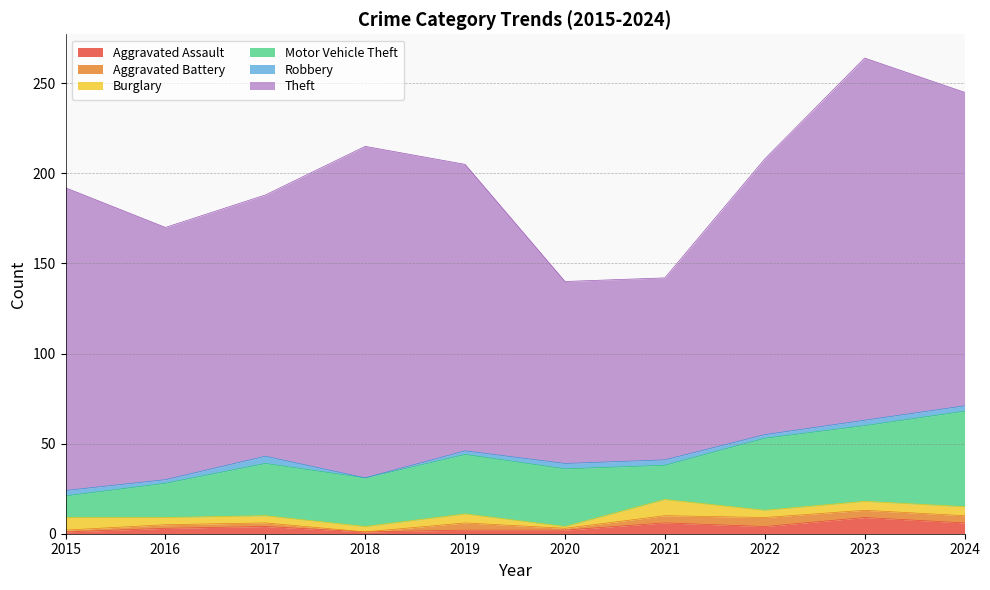

Between 2024 and 2016, which is larger?

2024